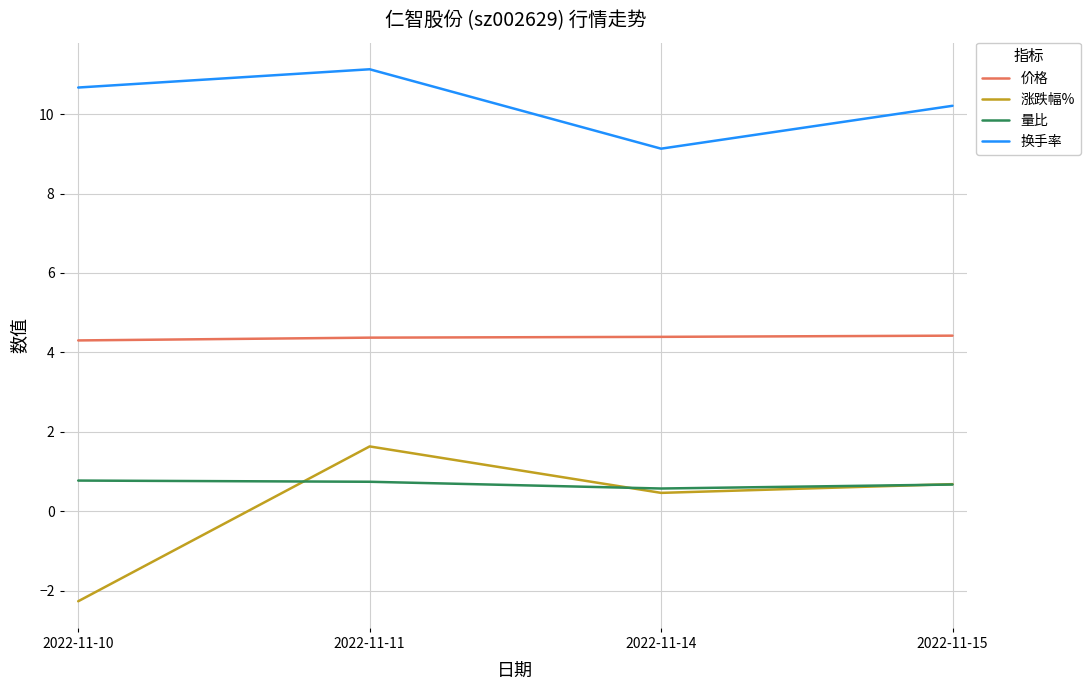

What is the sum of all 价格 values?

17.5